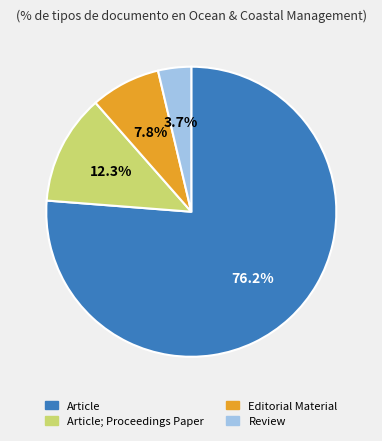

To the nearest percent, what is the difference between the Review and Article; Proceedings Paper slice percentages?

9%